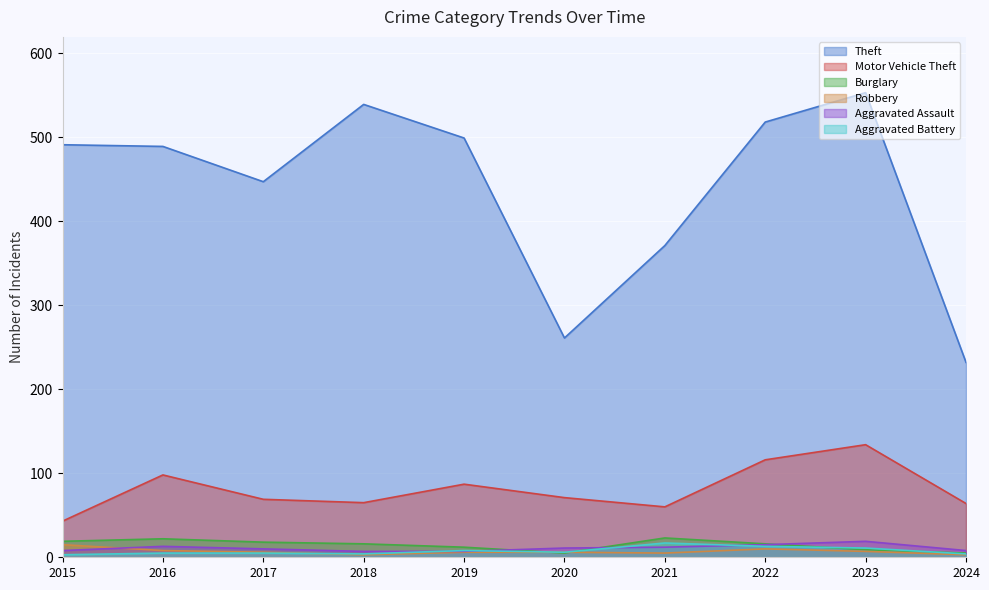

True or false: Burglary and Motor Vehicle Theft cross at least once.

False